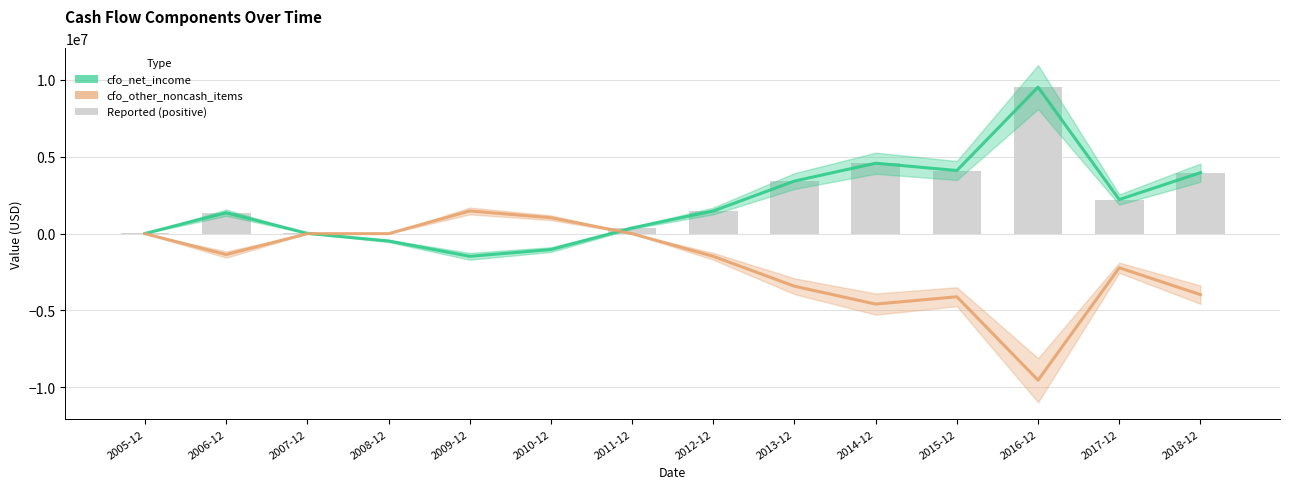

Is the value of cfo_net_income at 2016-12 greater than the value of cfo_other_noncash_items at 2010-12?

Yes